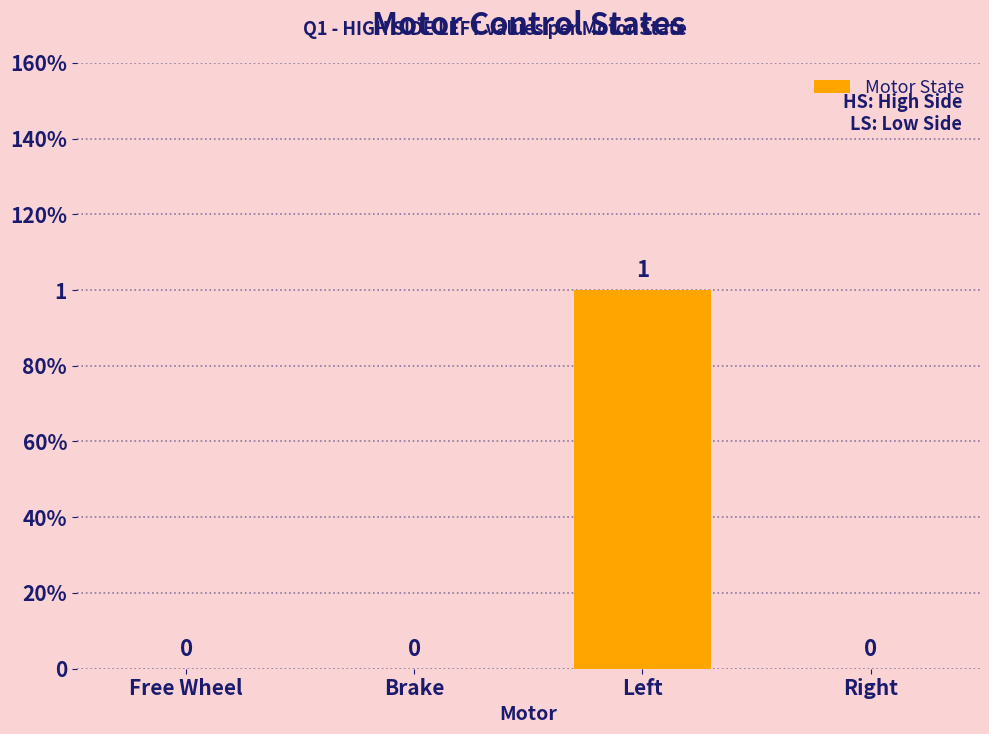

True or false: the data shows 1 at Free Wheel.

False